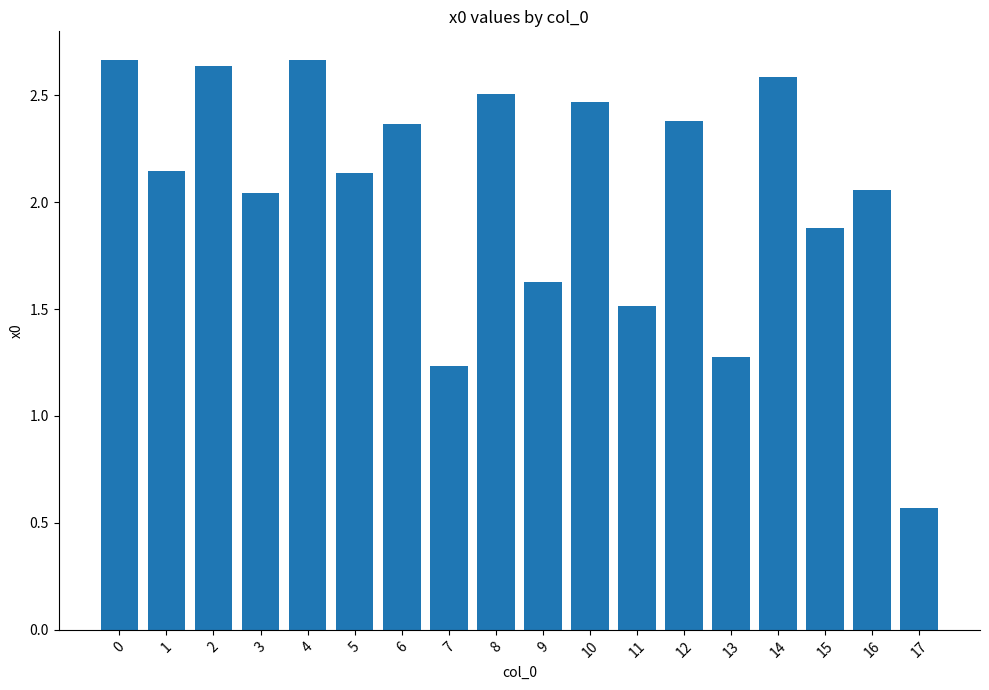

What is the sum of the values at 14 and 11?

4.1